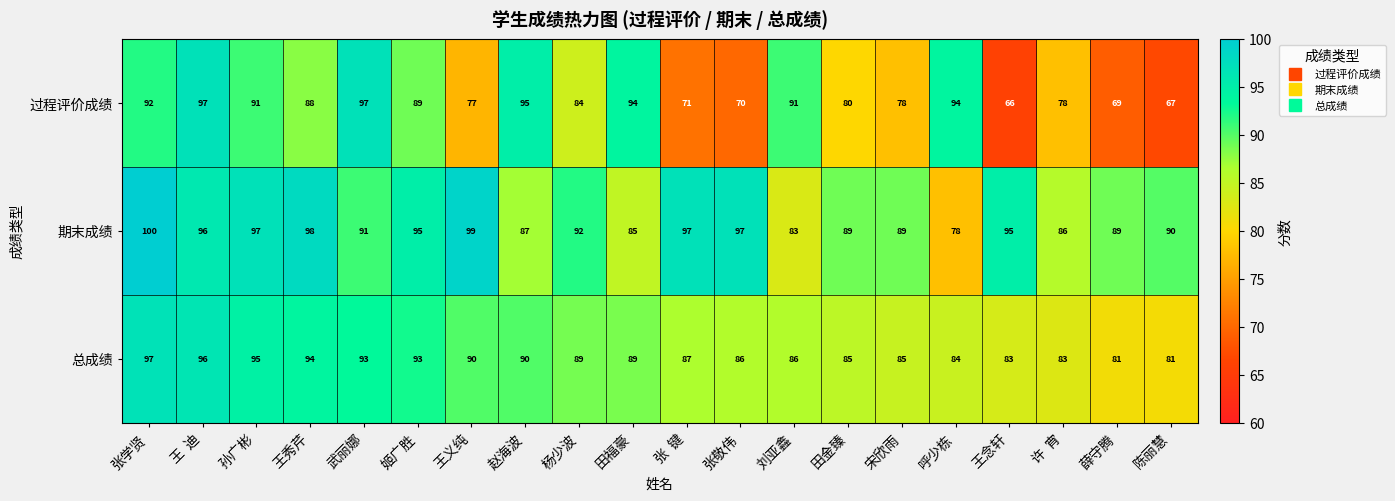

What is the spread (max minus min) of values at 呼少栋?

16